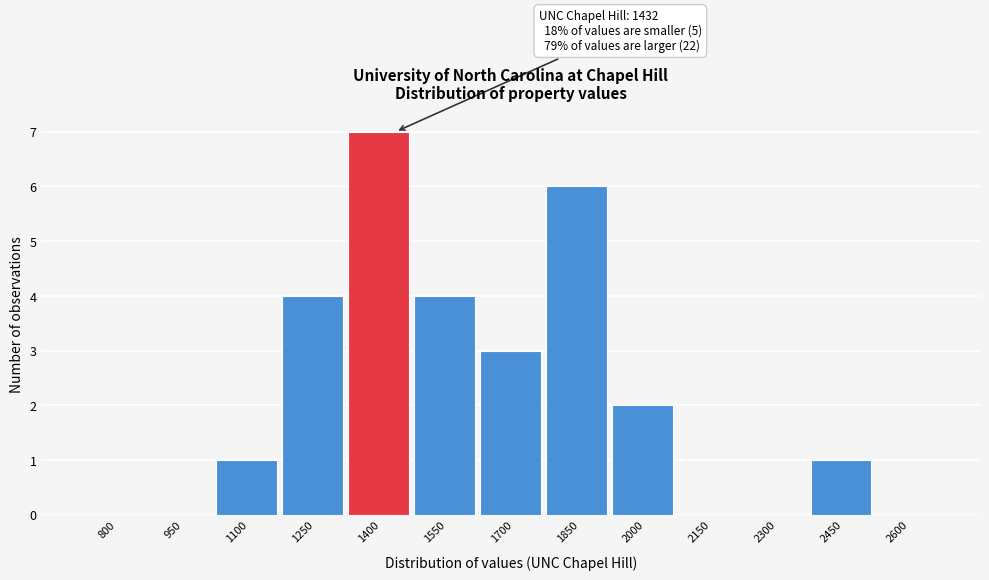

Reading left to right, list all the values displayed in this chart.

800=0	950=0	1100=1	1250=4	1400=7	1550=4	1700=3	1850=6	2000=2	2150=0	2300=0	2450=1	2600=0